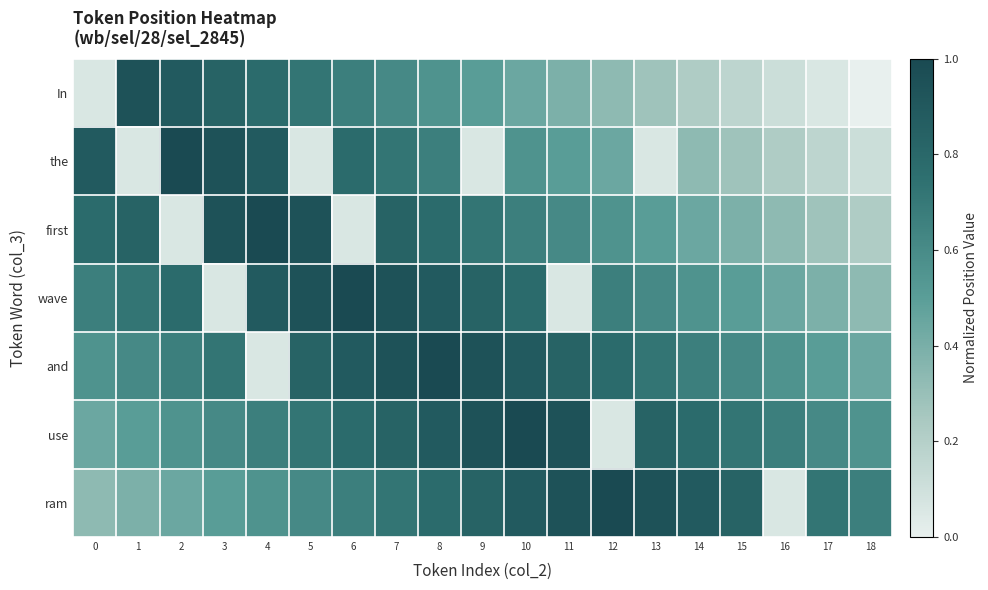

At which category is the sum across all series the highest?

7